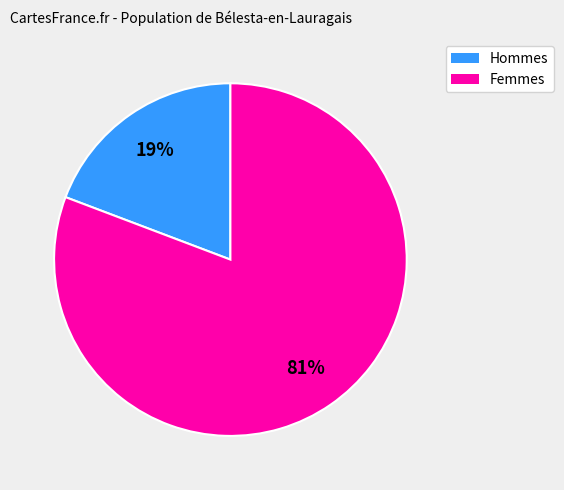

To the nearest percent, what is the average slice percentage?

50%